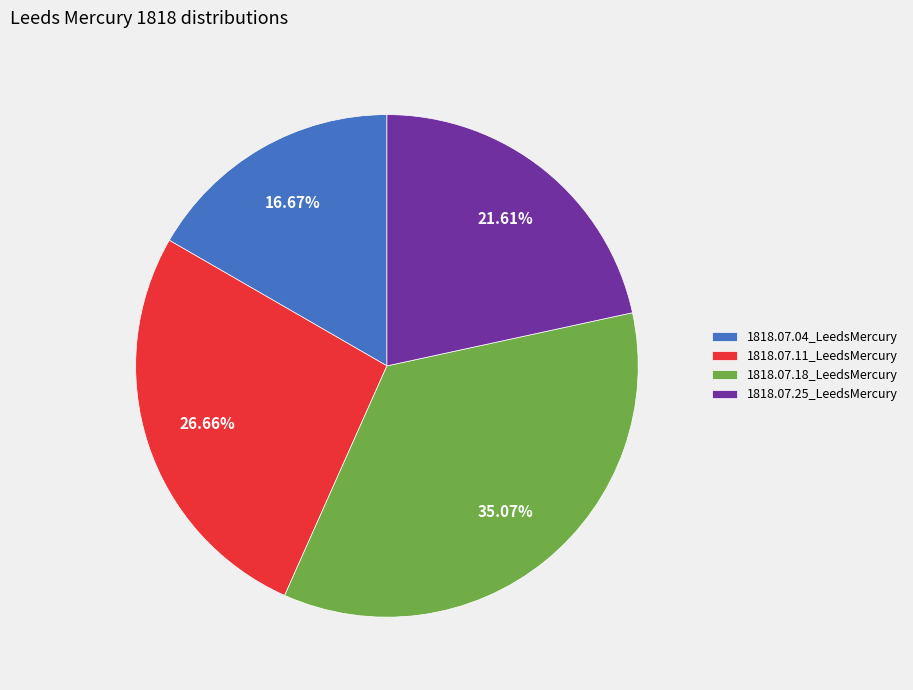

Rank the categories by value from highest to lowest.

1818.07.18_LeedsMercury, 1818.07.11_LeedsMercury, 1818.07.25_LeedsMercury, 1818.07.04_LeedsMercury